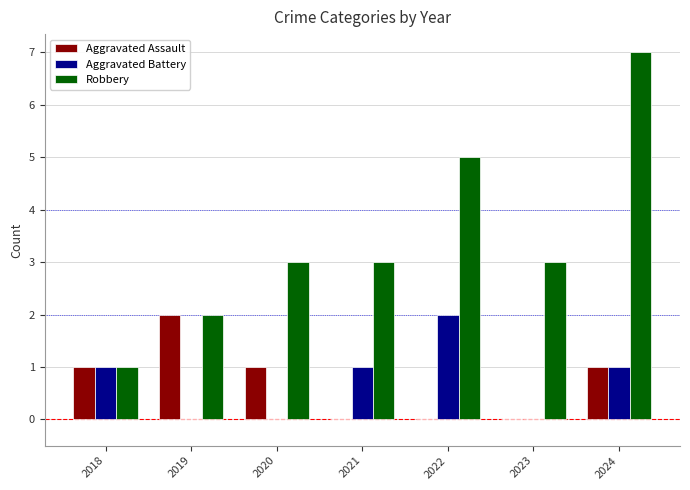

Count the Aggravated Assault values in the range 0 to 1.

6